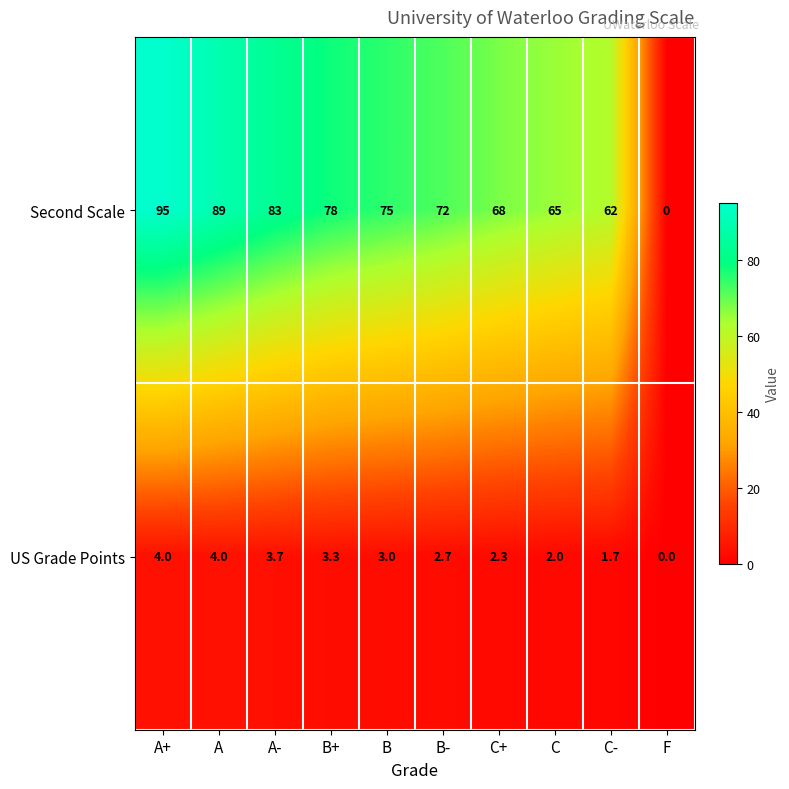

Which series has the largest range (max minus min)?

Second Scale